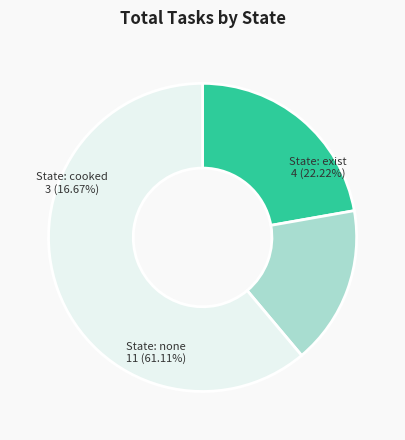

To the nearest percent, what is the combined percentage of State_3_exist and State_1_cooked?

39%